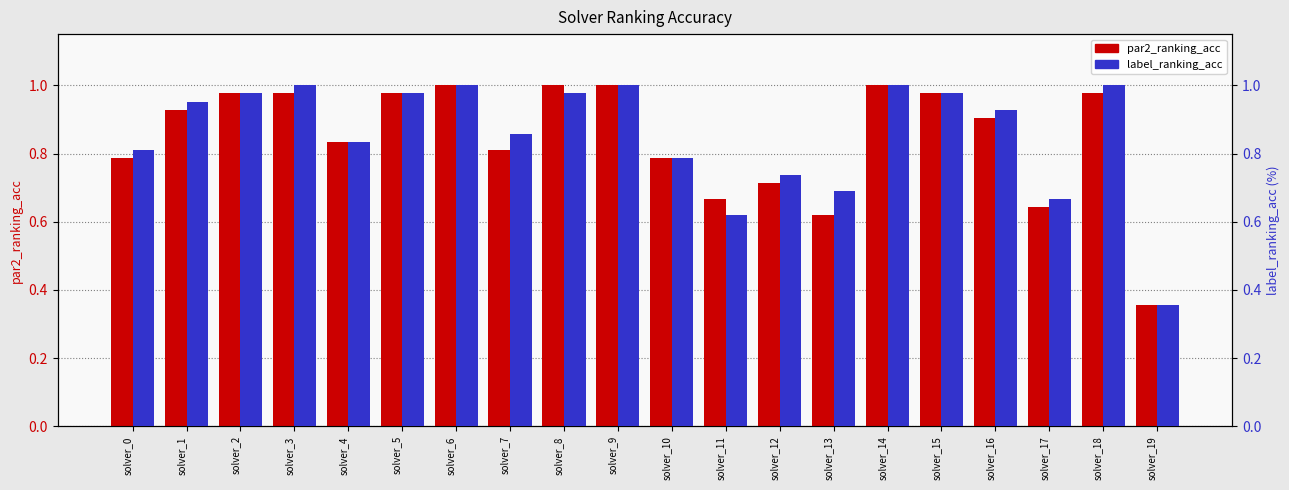

What is the difference between the second highest and second lowest values in the par2_ranking_acc series?

0.4